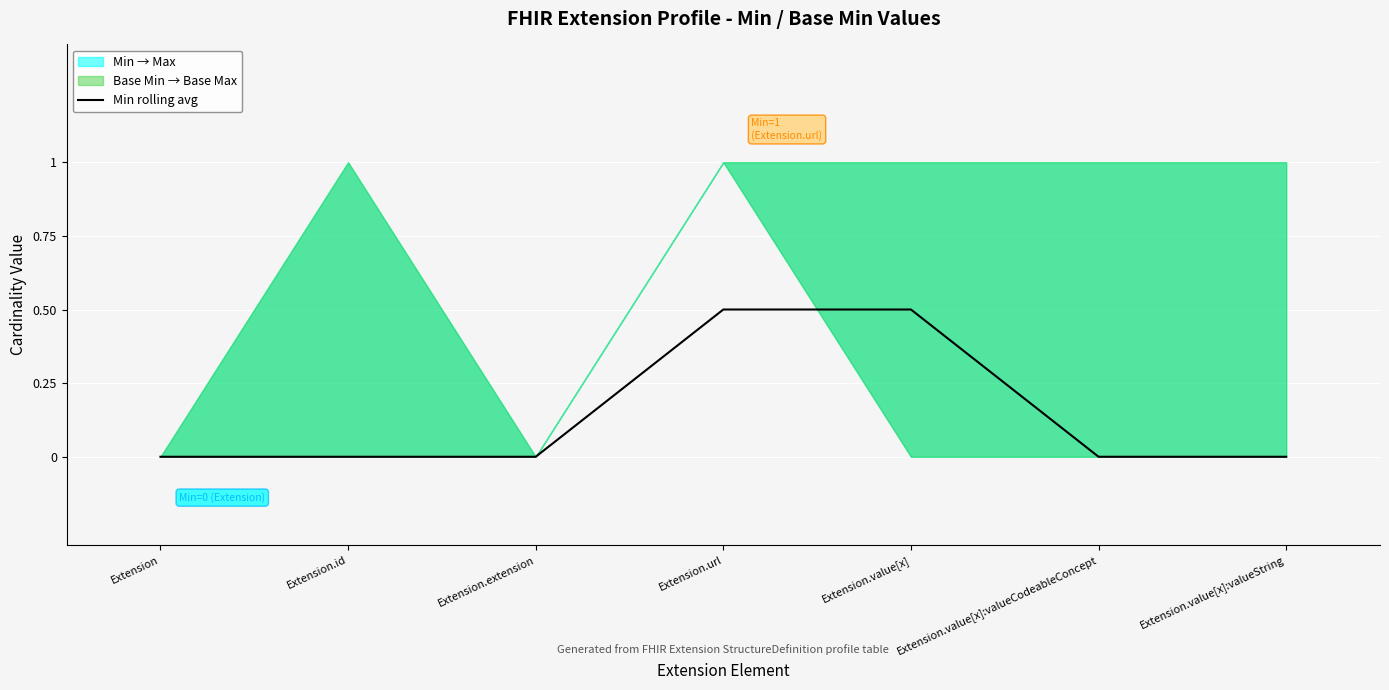

Reading left to right, transcribe all the data shown in this chart.

Extension=0.0	Extension.id=0.0	Extension.extension=0.0	Extension.url=0.5	Extension.value[x]=0.5	Extension.value[x]:valueCodeableConcept=0.0	Extension.value[x]:valueString=0.0